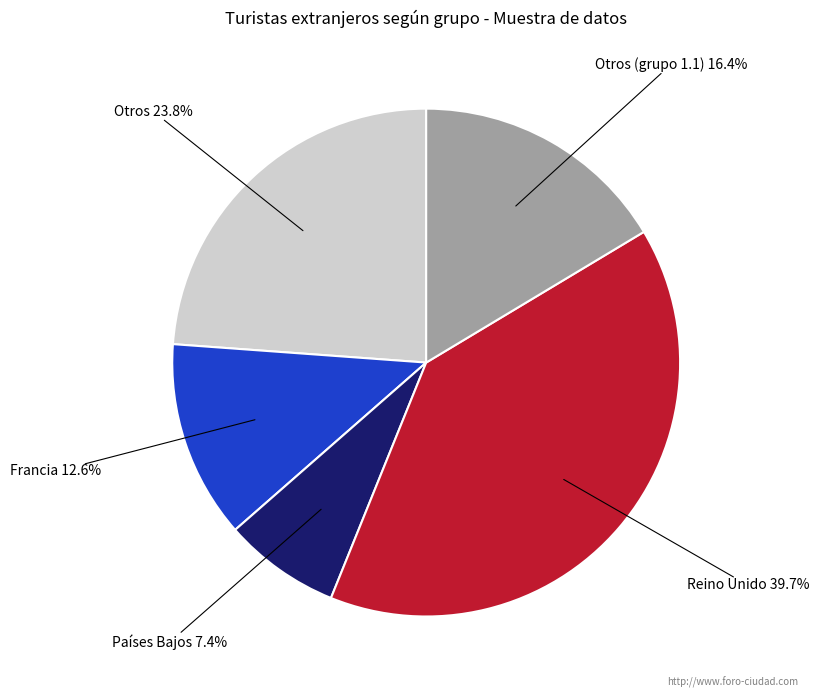

What is the ratio of the value at Reino Unido to the value at Francia?

3.2